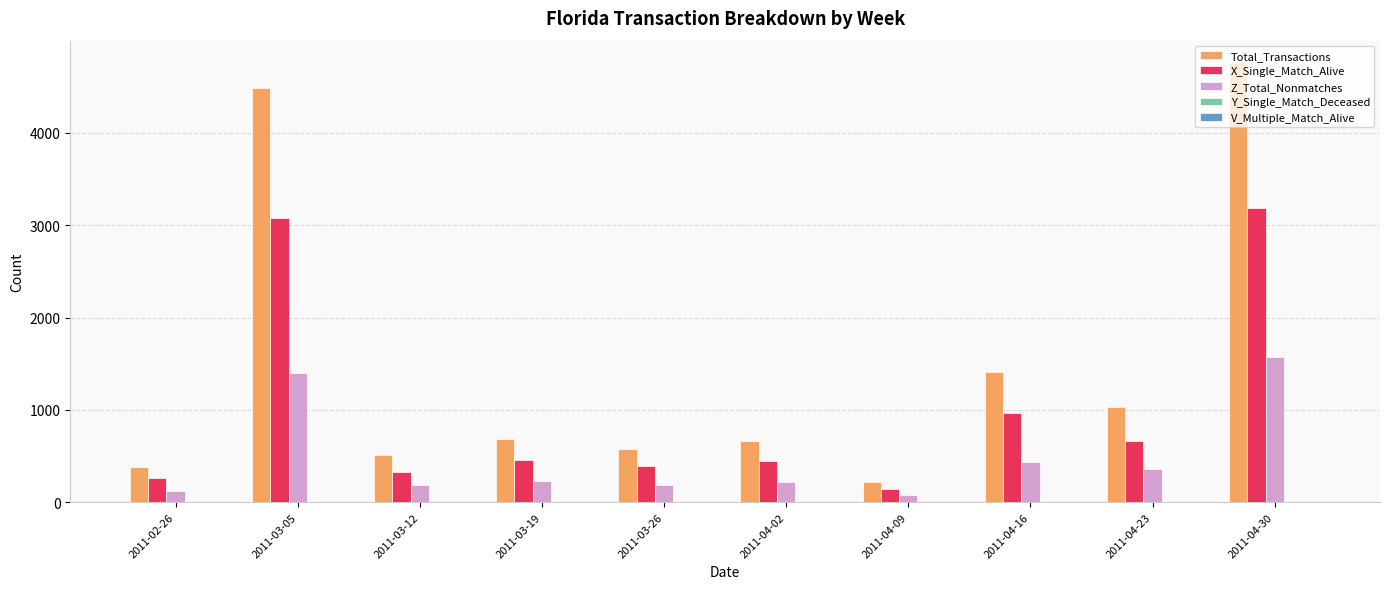

Is the value of Total_Transactions at 2011-04-23 greater than the value of X_Single_Match_Alive at 2011-04-02?

Yes